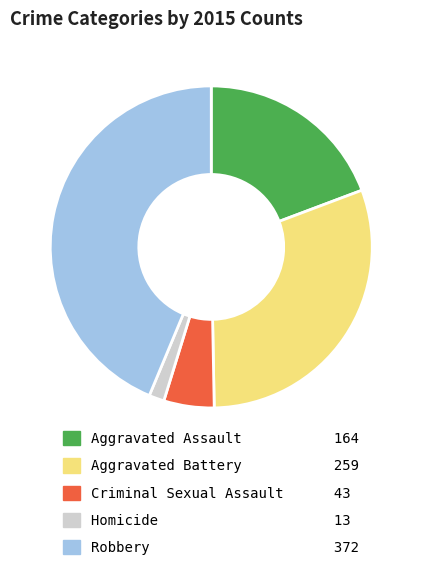

What is the largest slice in the pie chart?

Robbery